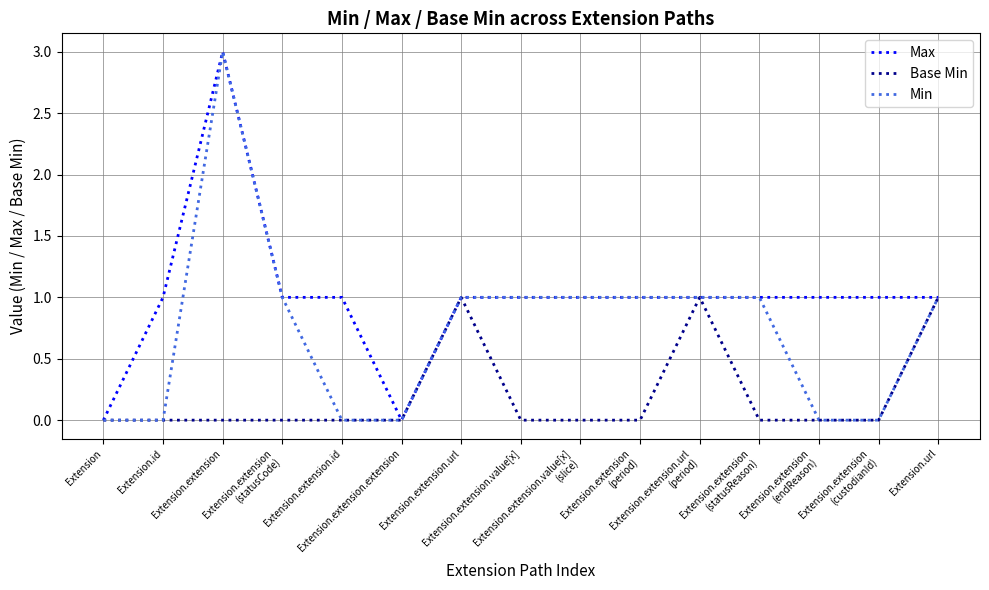

What is the highest value of the Max series?

3